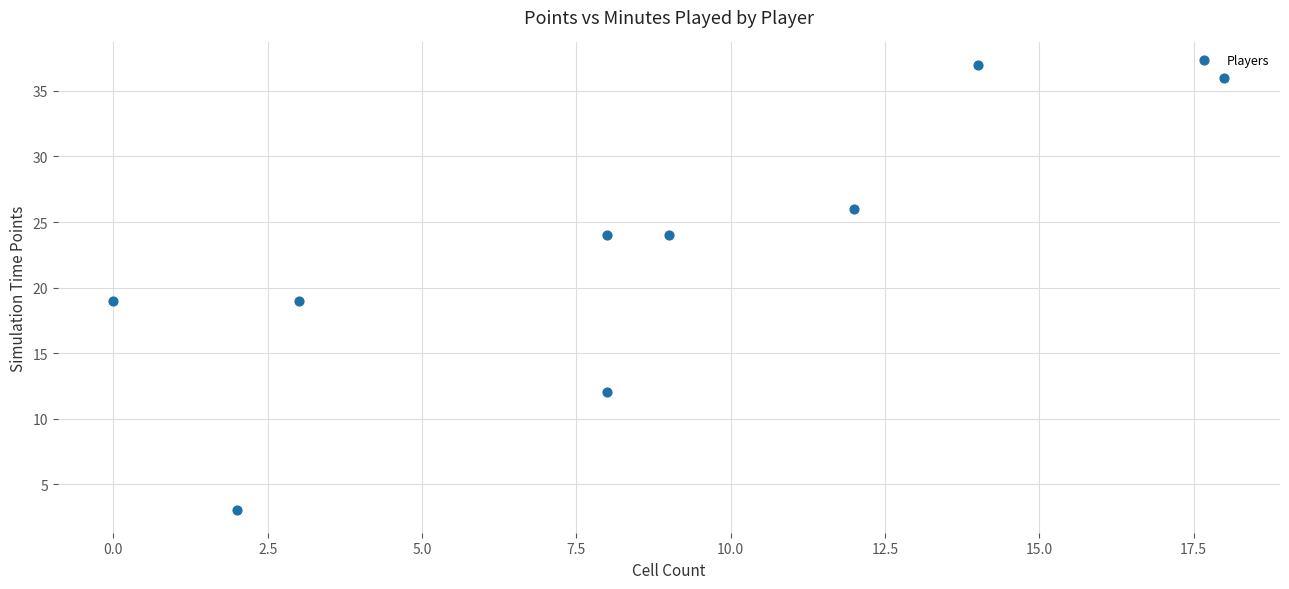

What is the average X value?

8